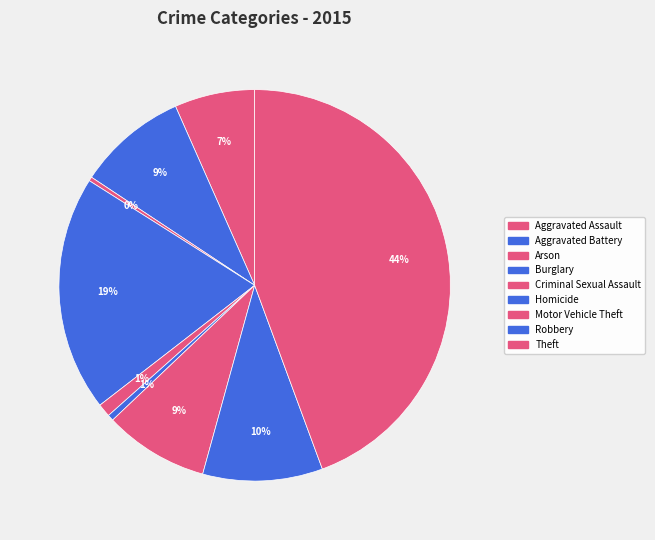

What is the smallest slice in the pie chart?

Arson